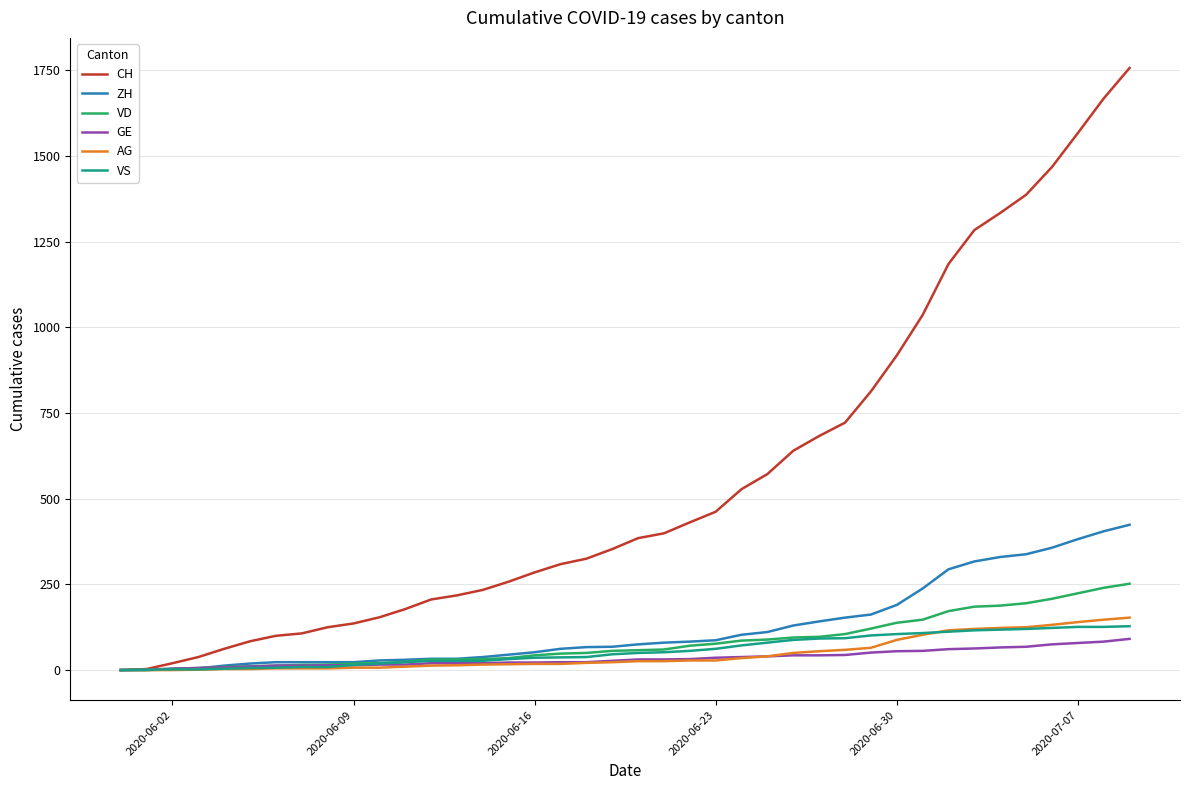

Which series has the largest total across all categories?

CH